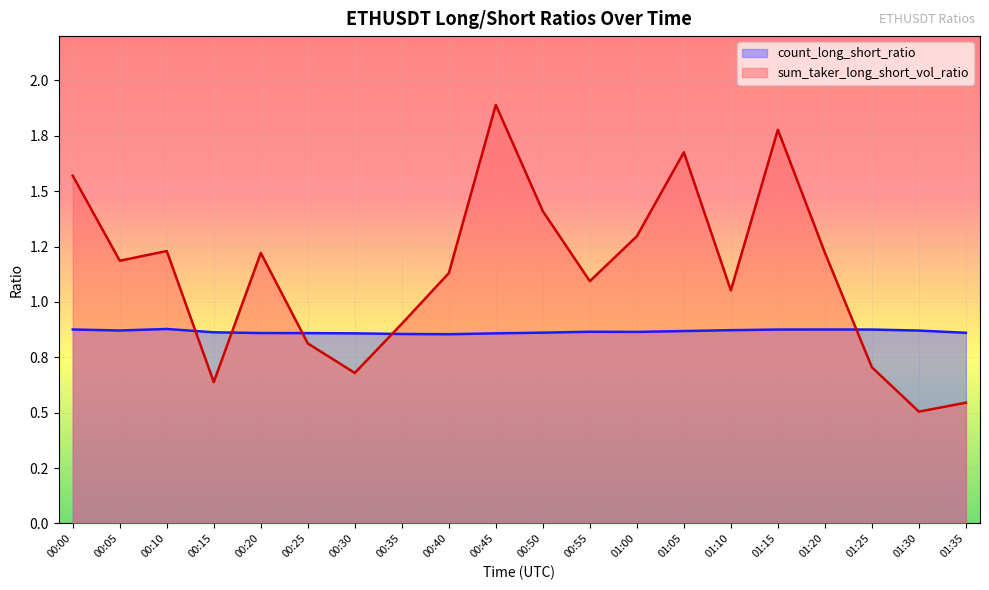

What value does the sum_taker_long_short_vol_ratio series have at 01:05?

1.7